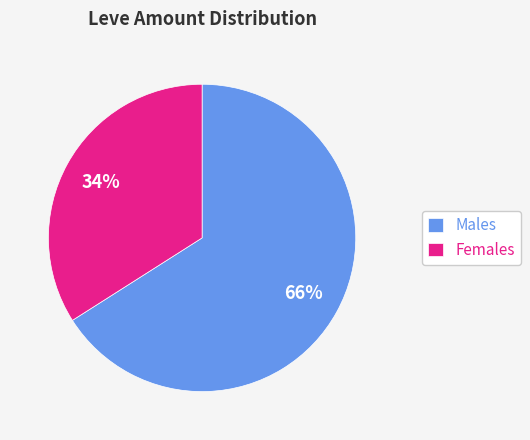

What percentage is the Males slice, to the nearest percent?

66%